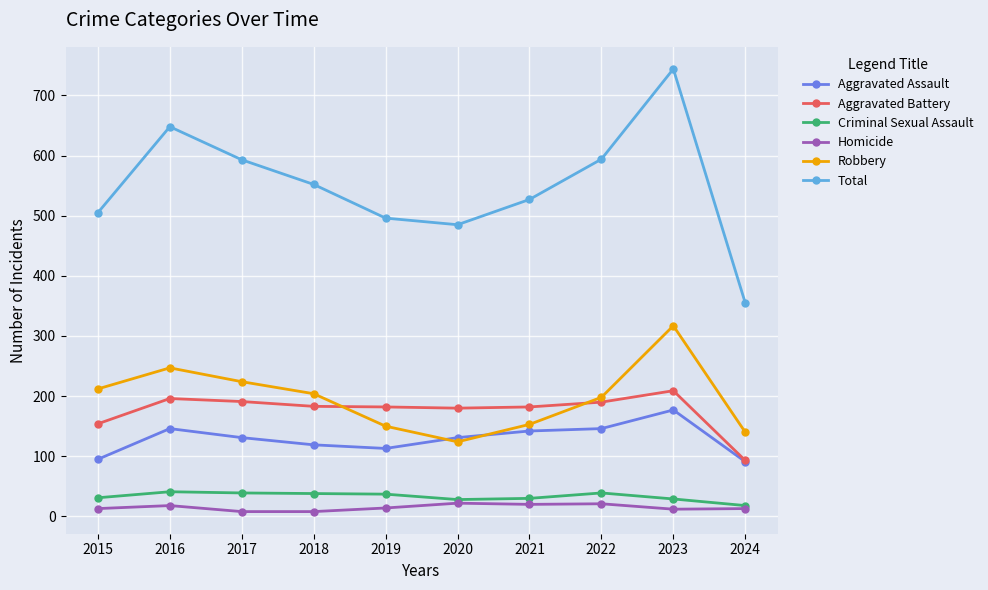

What is the difference between the highest and lowest values at 2018?

544